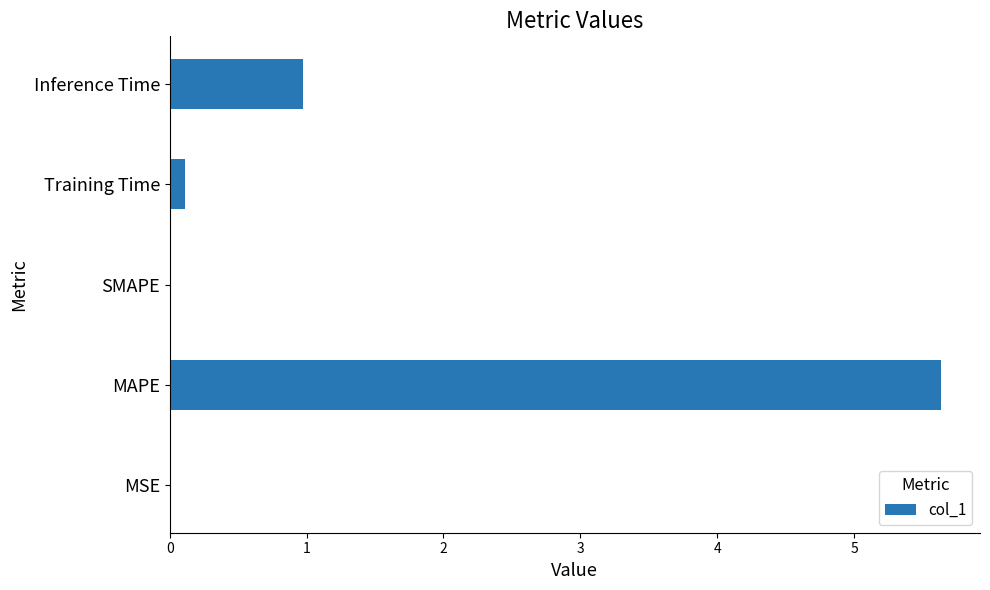

The chart shows a value of 0.0 at SMAPE. True or false?

True